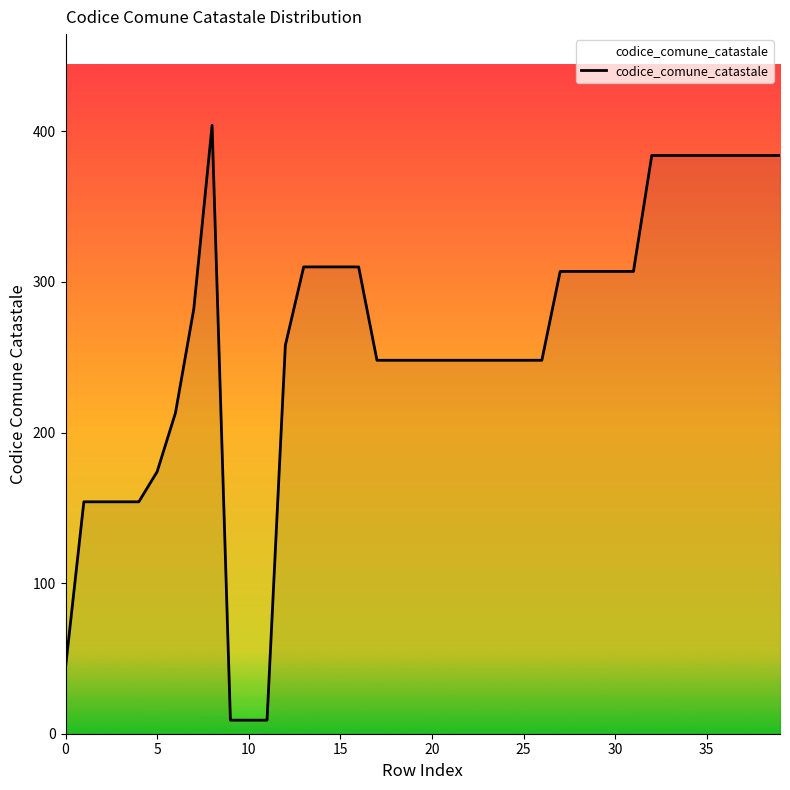

What is the greatest value displayed?

404